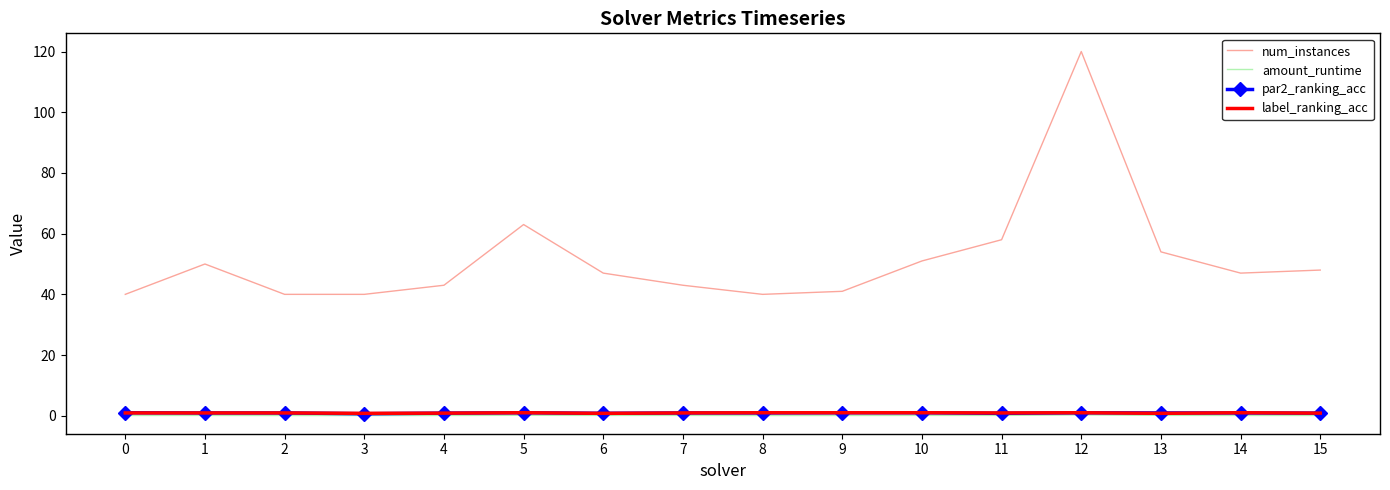

Which series has the largest total across all categories?

num_instances